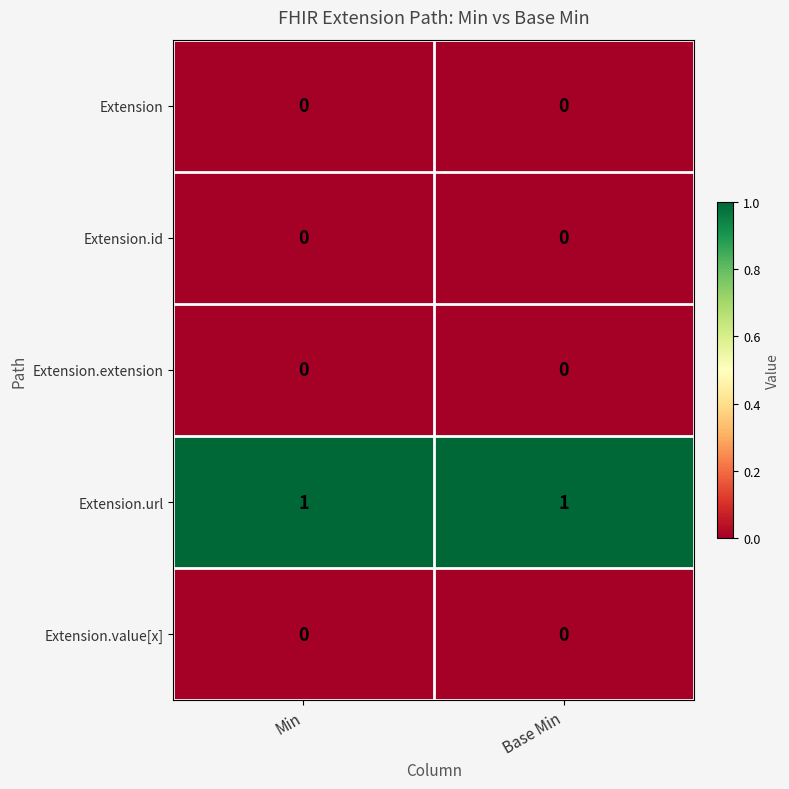

Reading left to right, what are all the values shown in this chart?

row_0: 0	0
row_1: 0	0
row_2: 0	0
row_3: 1	1
row_4: 0	0